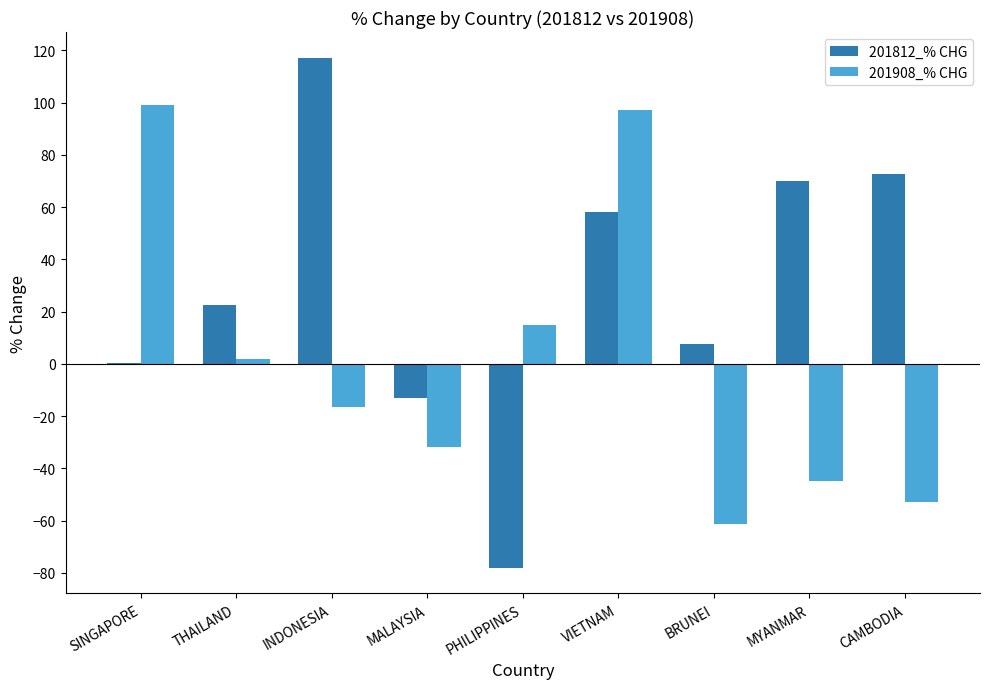

Between THAILAND and VIETNAM, which series saw the biggest shift?

201908_% CHG